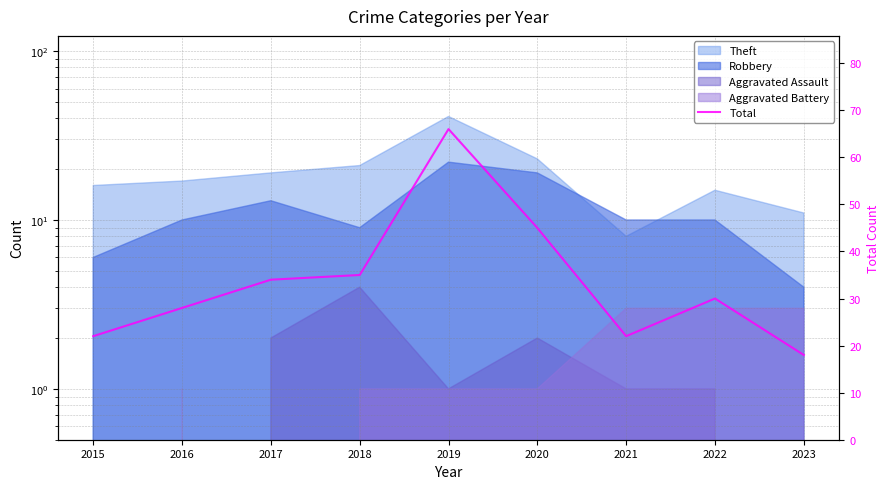

How many lines are shown in the chart?

1